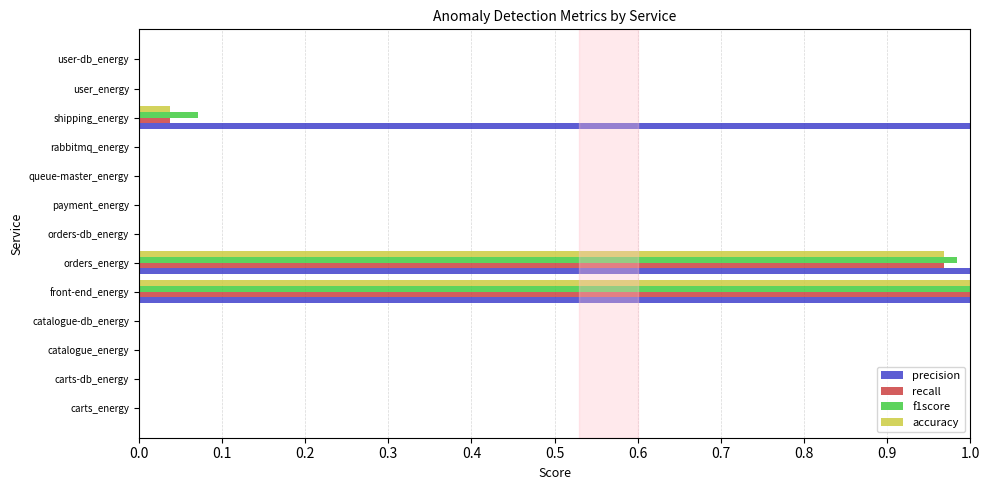

At which category is the sum across all series the highest?

front-end_energy